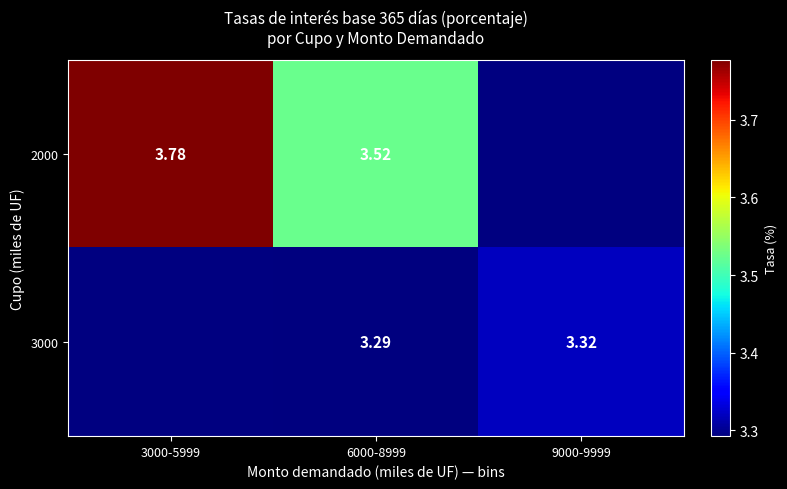

What is the total value across all series at 6000-8999?

6.8